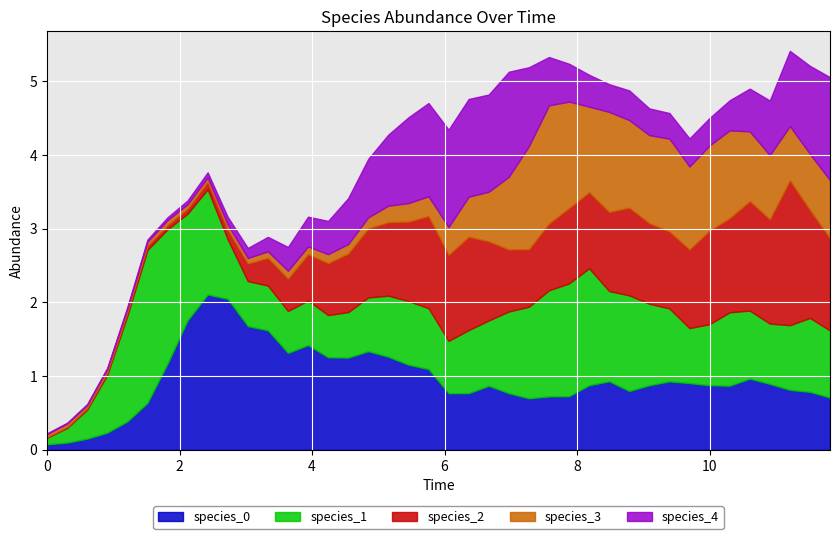

The value of species_4 at 34 is 0.7. True or false?

False